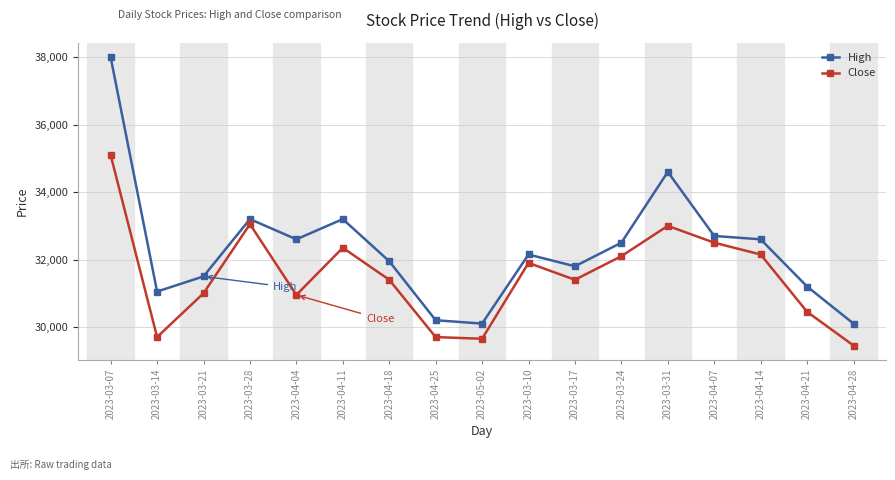

Which series has the largest total across all categories?

High